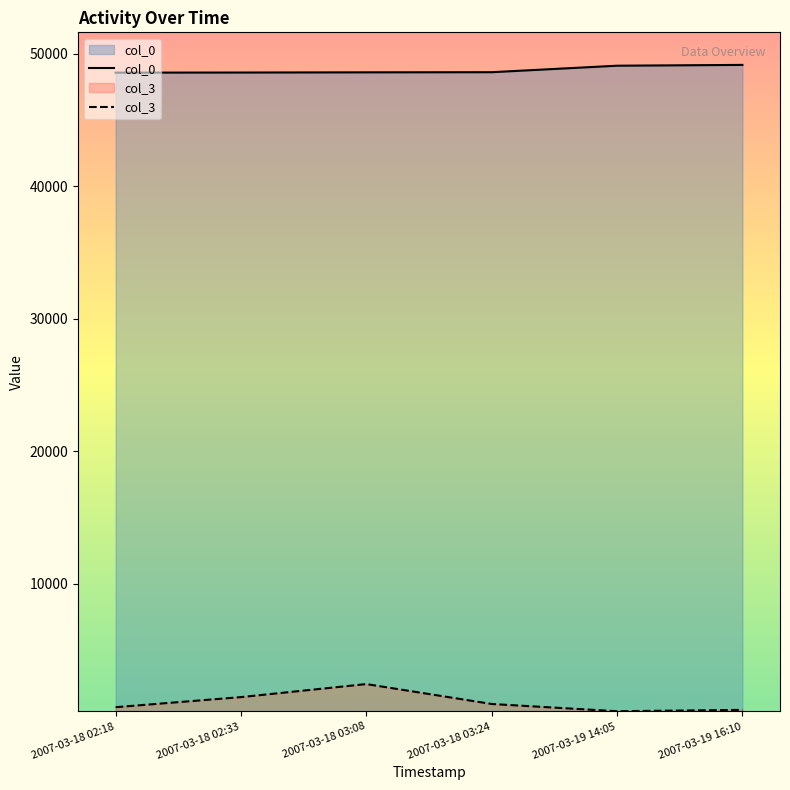

True or false: col_3 and col_0 intersect in this chart.

False